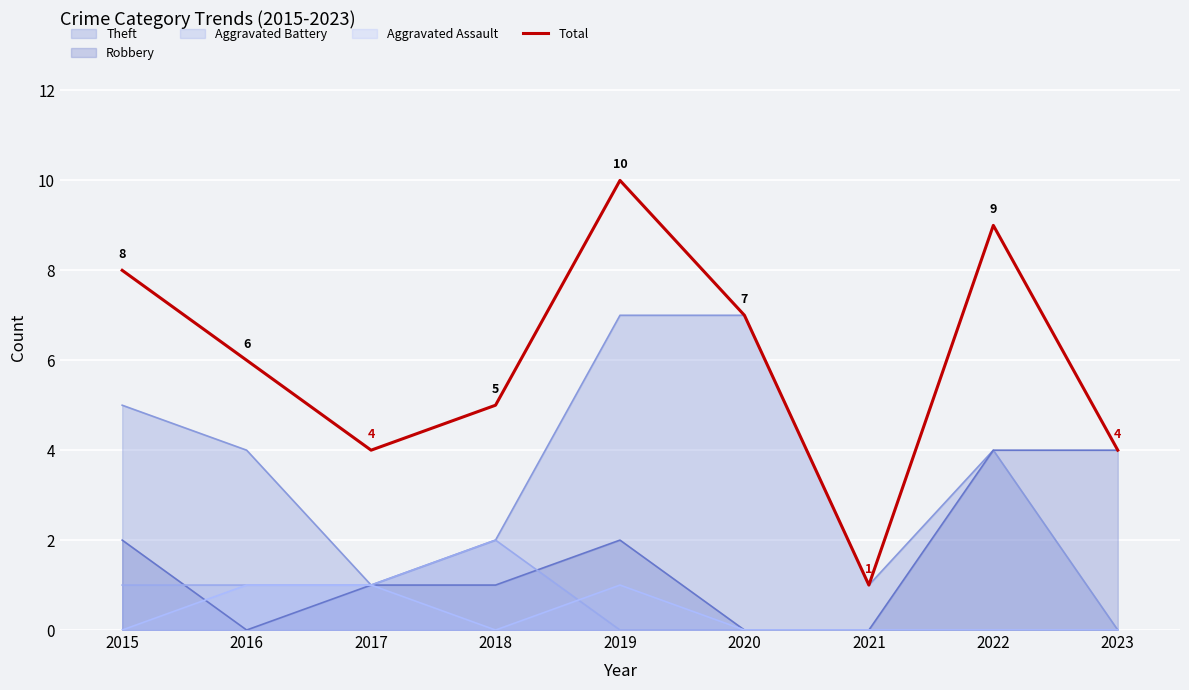

Count the number of categories in the chart.

9